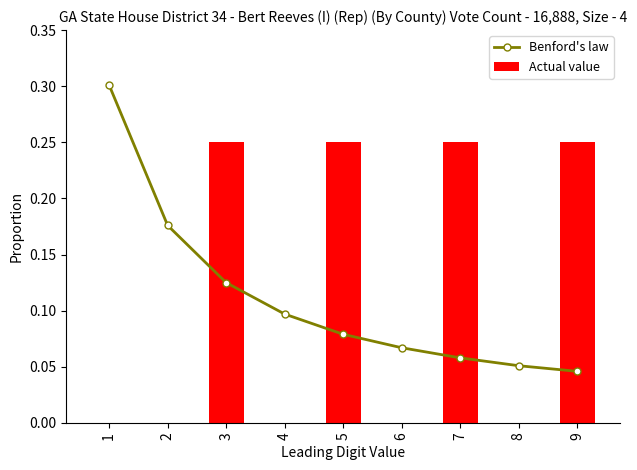

Read the Actual value value at 5.

0.2